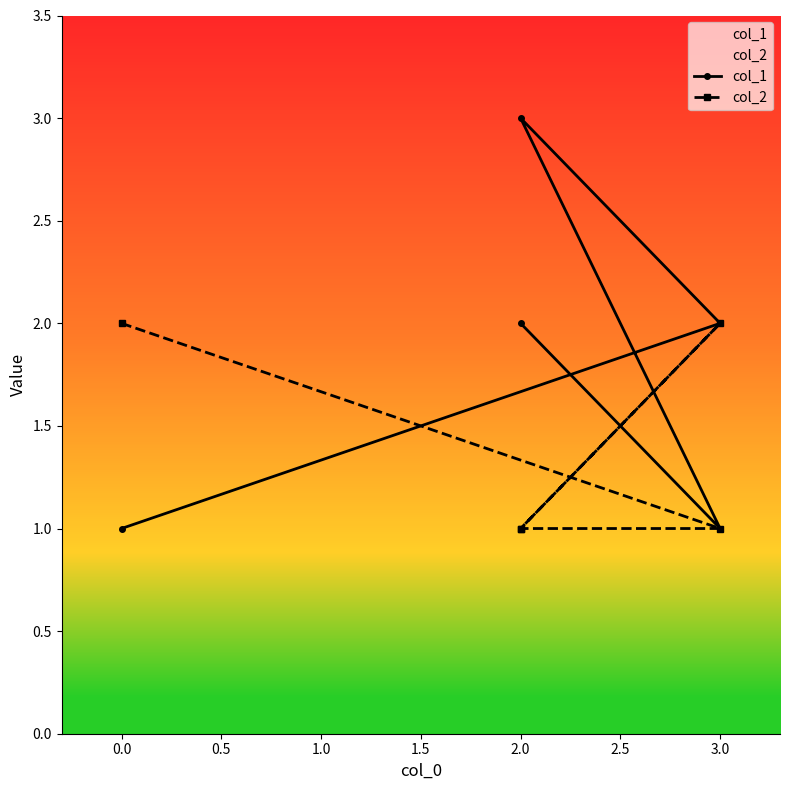

How many col_2 values are between 1 and 2?

5